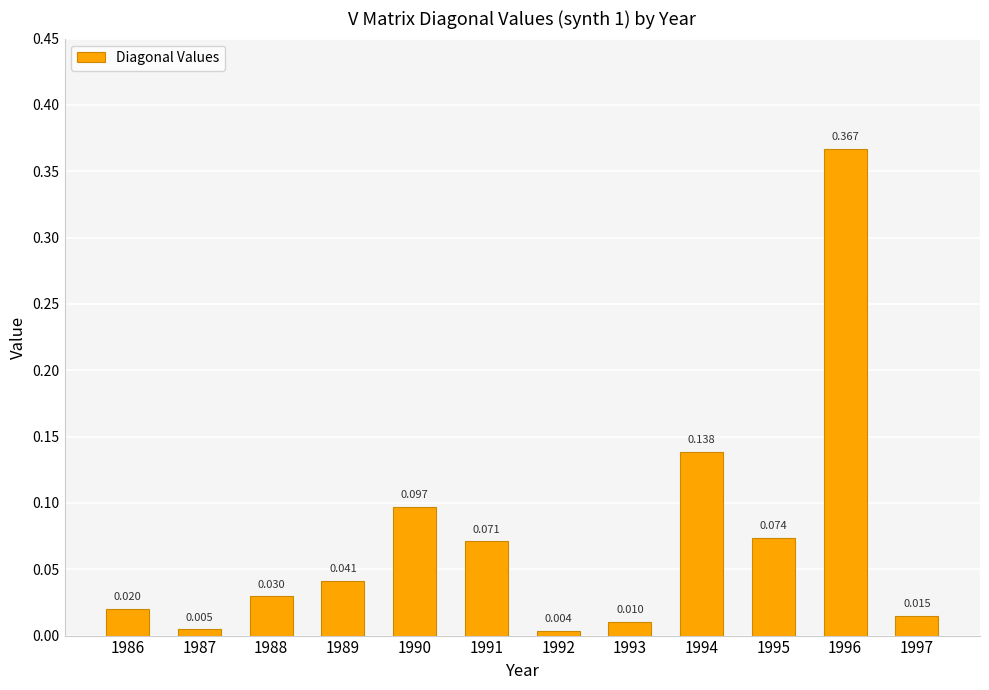

How many categories are shown in the chart?

12